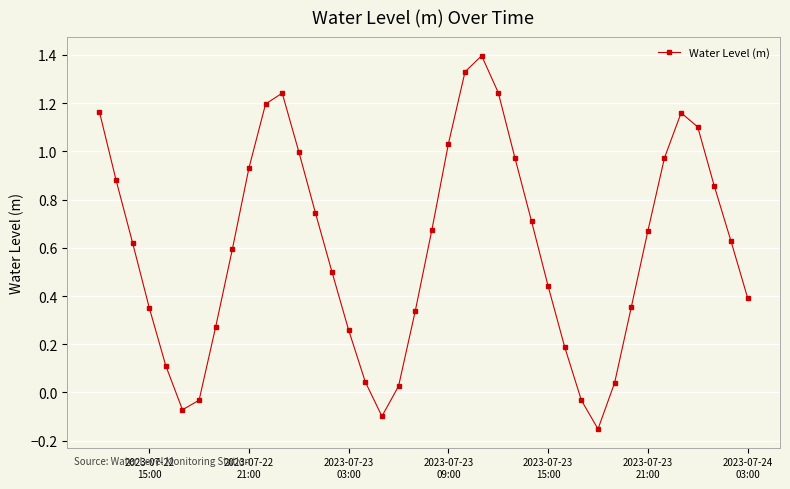

What is the difference between the maximum and second lowest values?

1.5